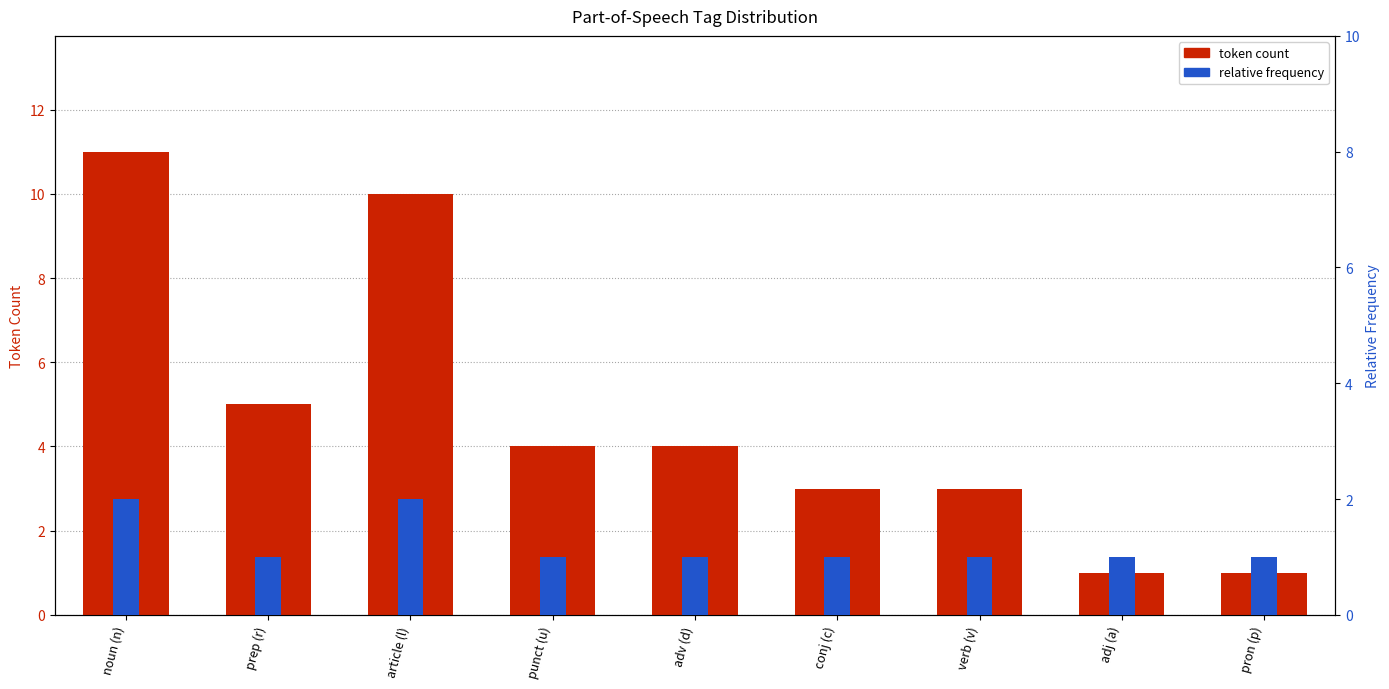

Which category has the highest value in the token count series?

noun (n)